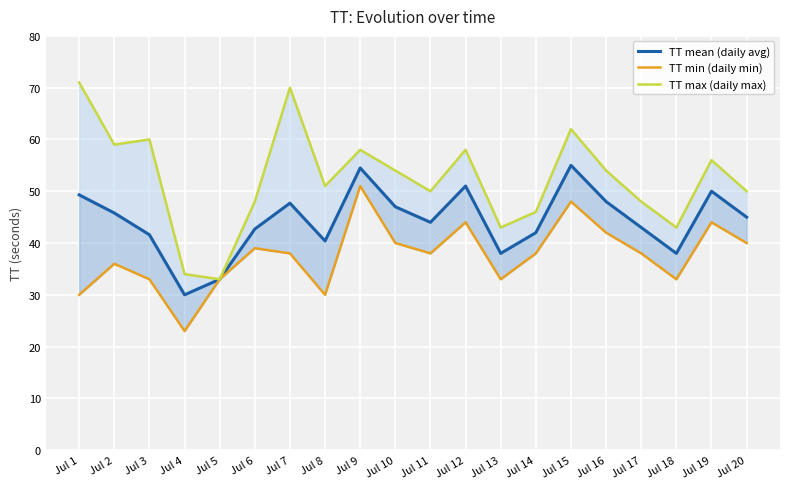

True or false: TT max (daily max) and TT mean (daily avg) cross at least once.

False